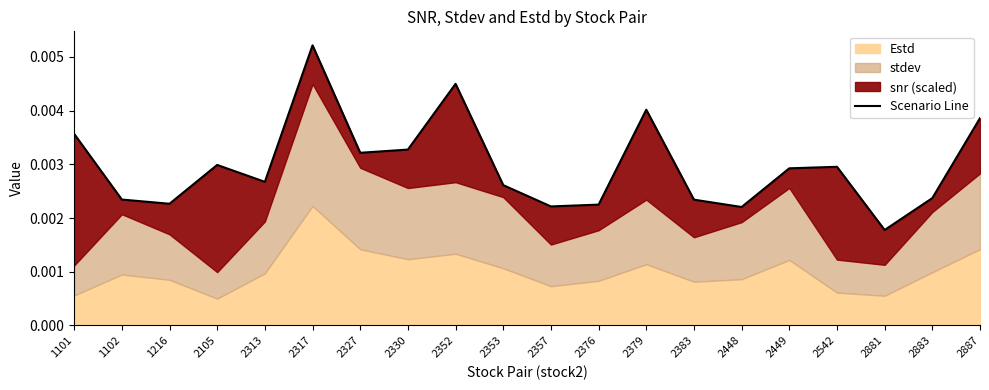

How many lines are shown in the chart?

1